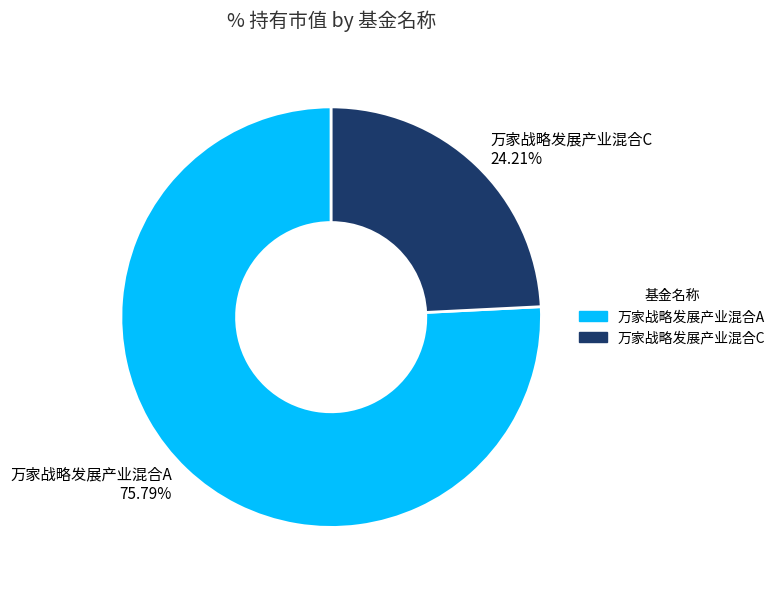

Is there a majority slice in this chart?

Yes